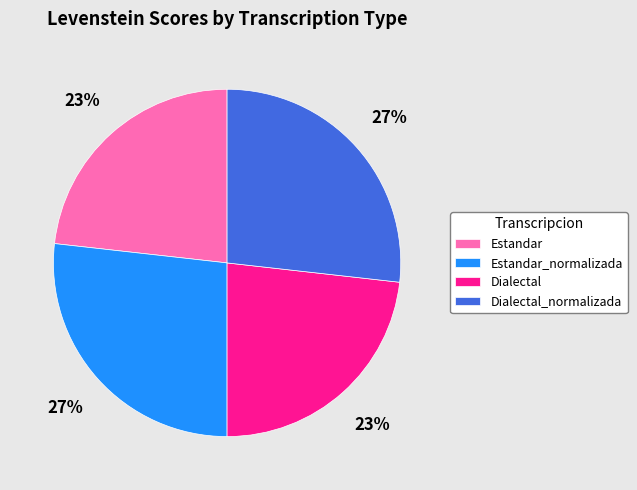

Does Estandar represent more than half of the total?

No